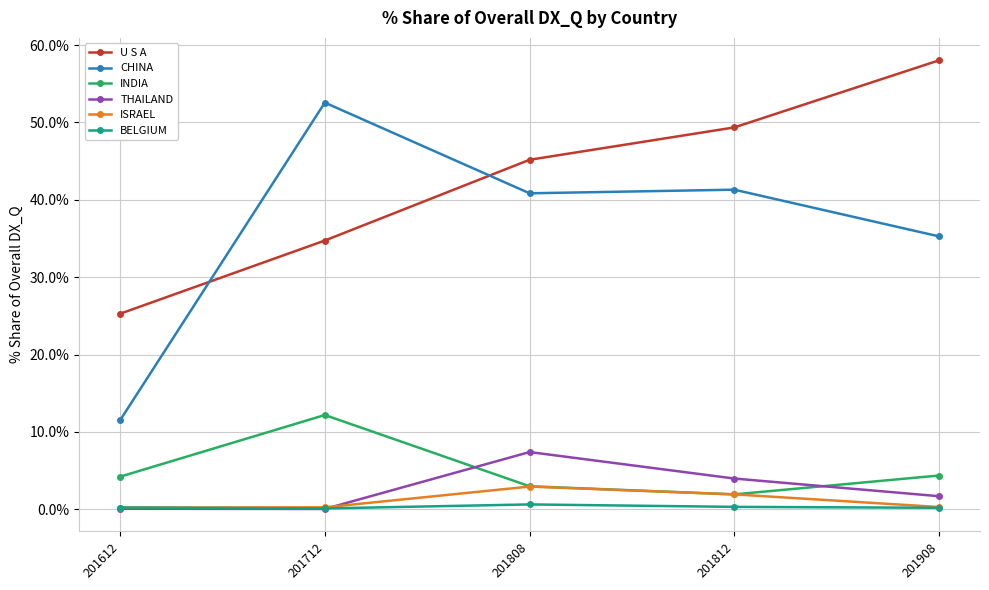

Where is the first local maximum for CHINA?

201712